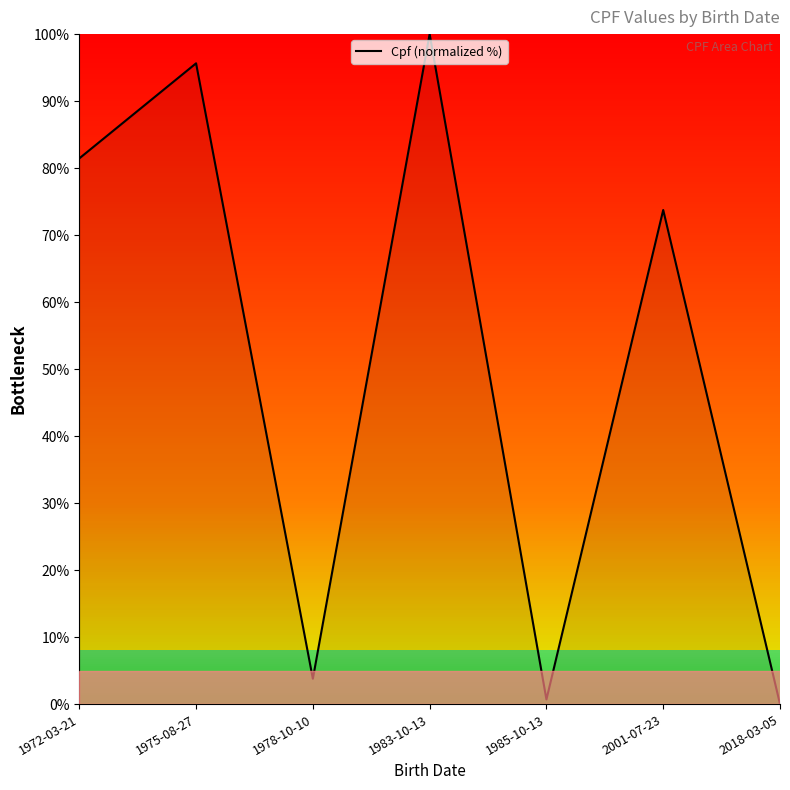

Where is the data nearest to the value 50?

2001-07-23